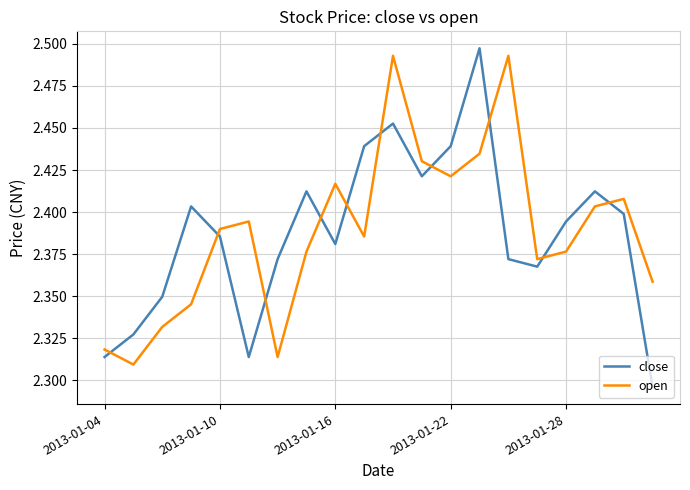

How many interior local valleys does the open series have?

5